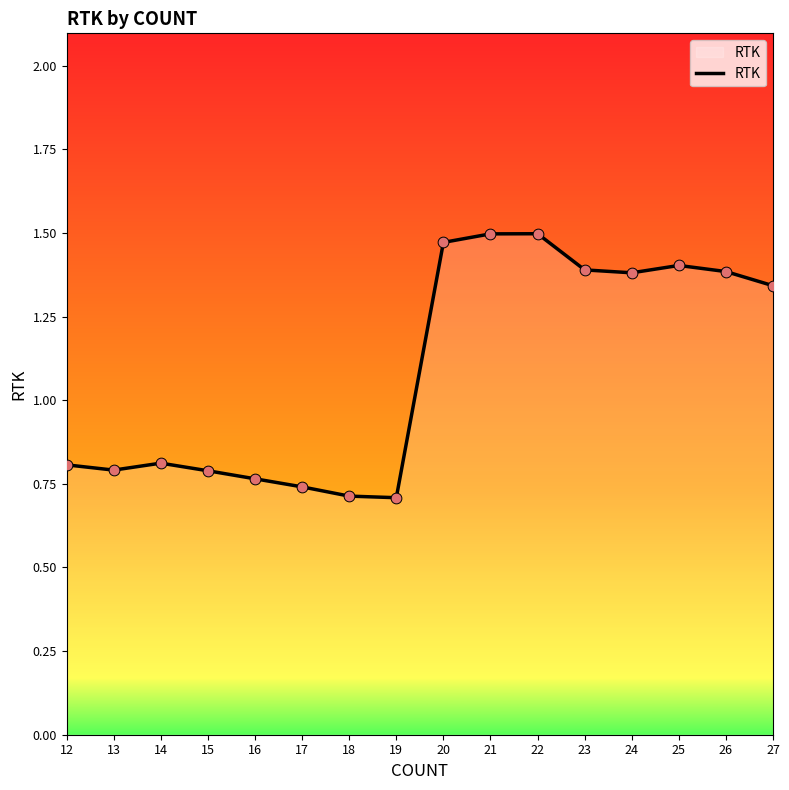

What is the change in value from 18 to 22?

+0.8